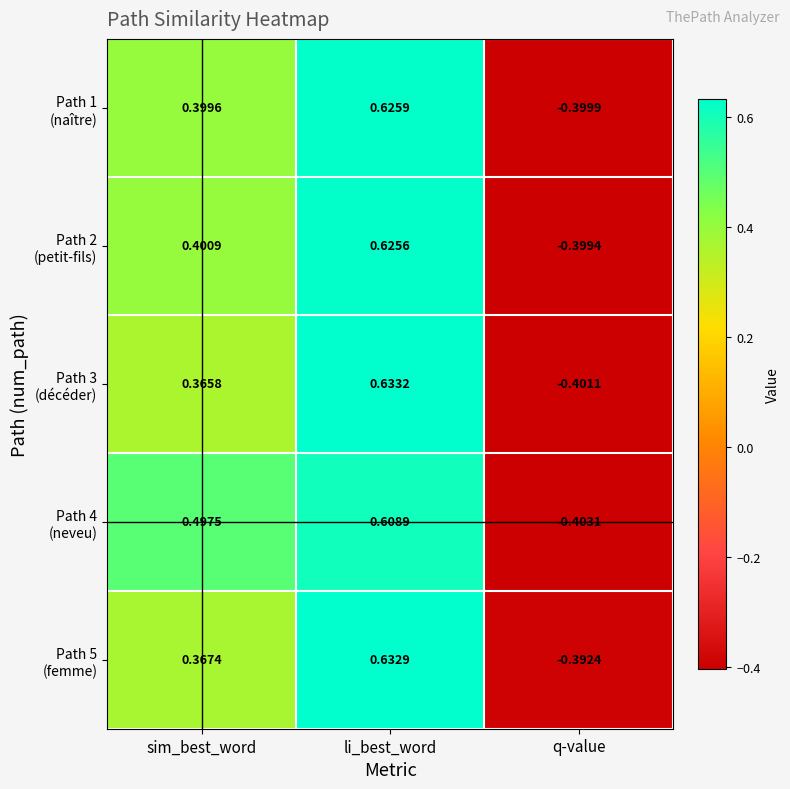

At which category is the sum across all series the highest?

li_best_word